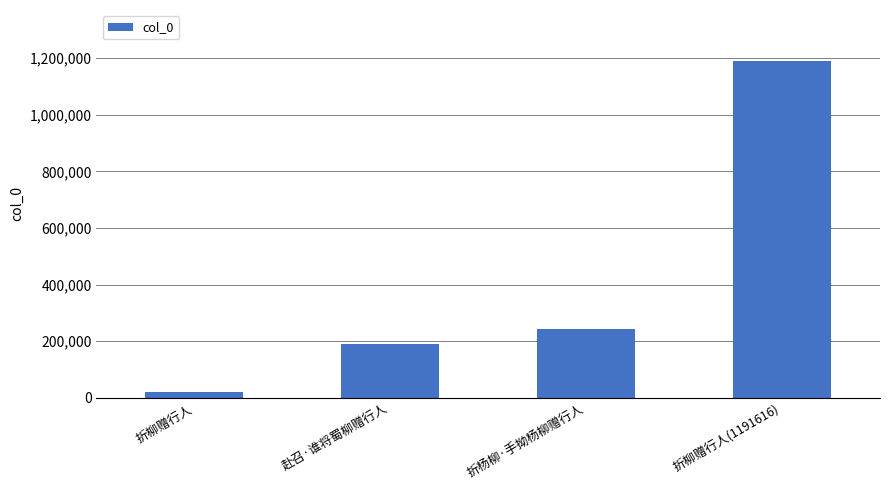

List the labels in order of value, smallest first.

折柳赠行人, 赴召·谁将蜀柳赠行人, 折杨柳·手拗杨柳赠行人, 折柳赠行人(1191616)